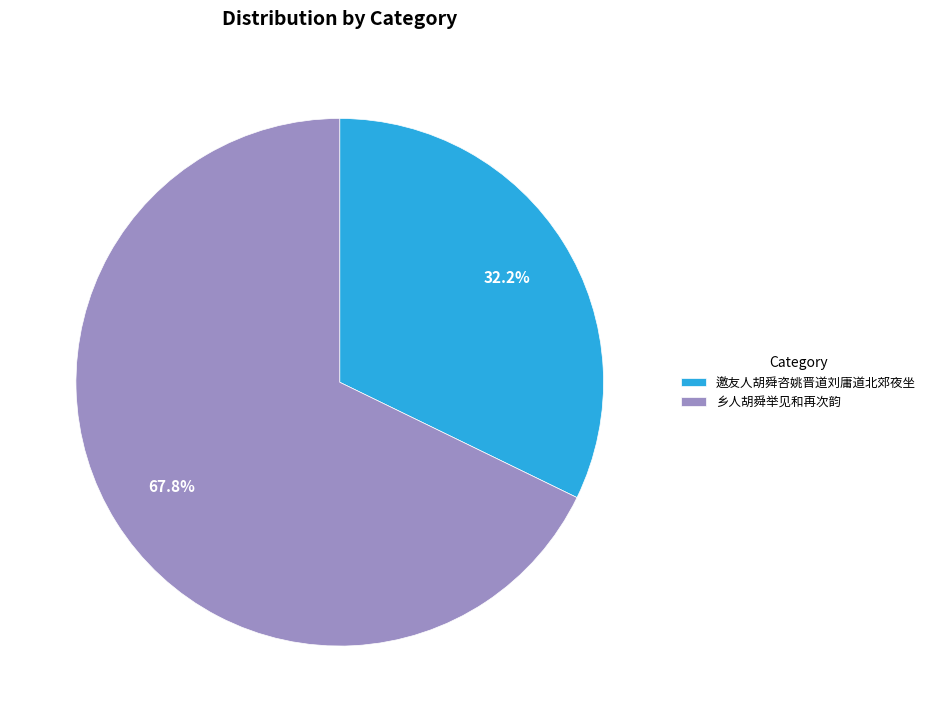

What is the largest slice in the pie chart?

乡人胡舜举见和再次韵